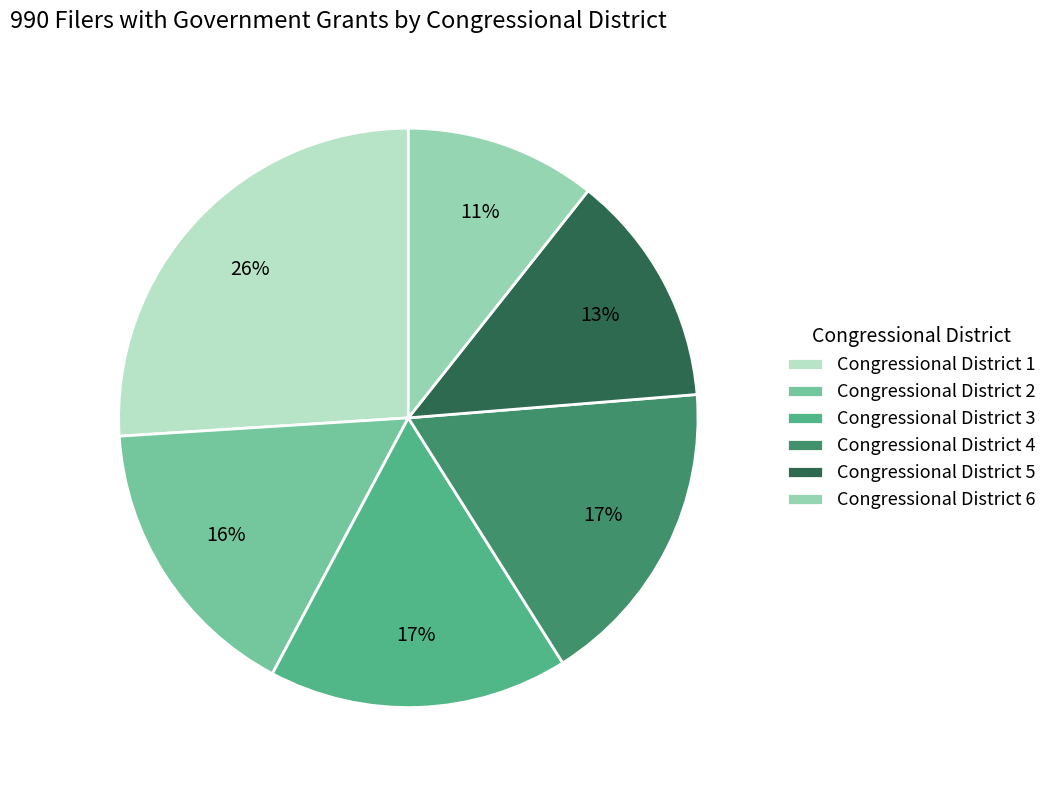

Which category has the smallest portion of the pie?

Congressional District 6